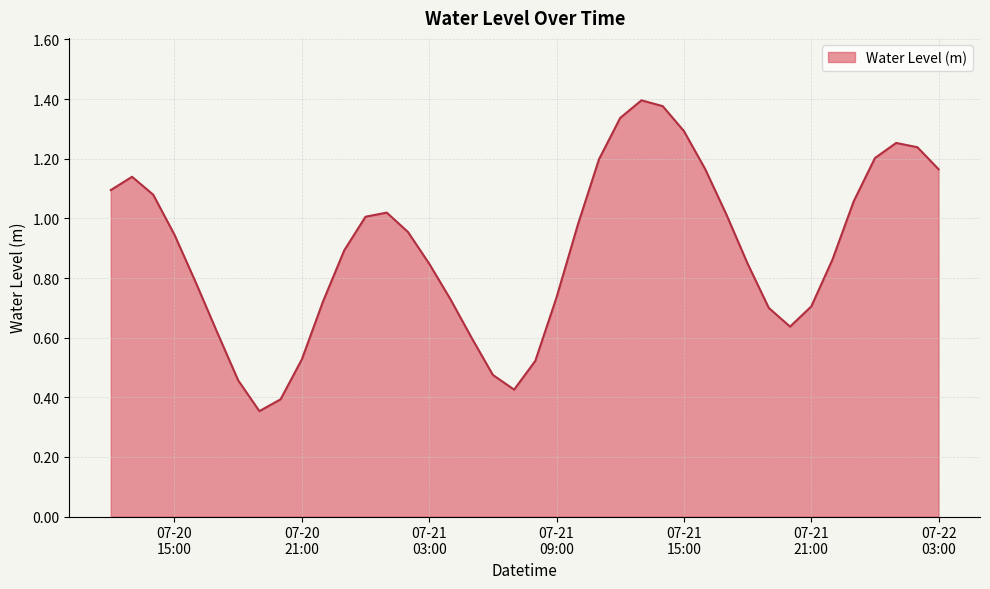

List the labels in order of value, largest first.

2023-07-21 13:00:00, 2023-07-21 14:00:00, 2023-07-21 12:00:00, 2023-07-21 15:00:00, 2023-07-22 01:00:00, 2023-07-22 02:00:00, 2023-07-22 00:00:00, 2023-07-21 11:00:00, 2023-07-21 16:00:00, 2023-07-22 03:00:00, 2023-07-20 13:00:00, 2023-07-20 12:00:00, 2023-07-20 14:00:00, 2023-07-21 23:00:00, 2023-07-21 01:00:00, 2023-07-21 17:00:00, 2023-07-21 00:00:00, 2023-07-21 10:00:00, 2023-07-21 02:00:00, 2023-07-20 15:00:00, 2023-07-20 23:00:00, 2023-07-21 22:00:00, 2023-07-21 18:00:00, 2023-07-21 03:00:00, 2023-07-20 16:00:00, 2023-07-21 09:00:00, 2023-07-21 04:00:00, 2023-07-20 22:00:00, 2023-07-21 21:00:00, 2023-07-21 19:00:00, 2023-07-21 20:00:00, 2023-07-20 17:00:00, 2023-07-21 05:00:00, 2023-07-20 21:00:00, 2023-07-21 08:00:00, 2023-07-21 06:00:00, 2023-07-20 18:00:00, 2023-07-21 07:00:00, 2023-07-20 20:00:00, 2023-07-20 19:00:00